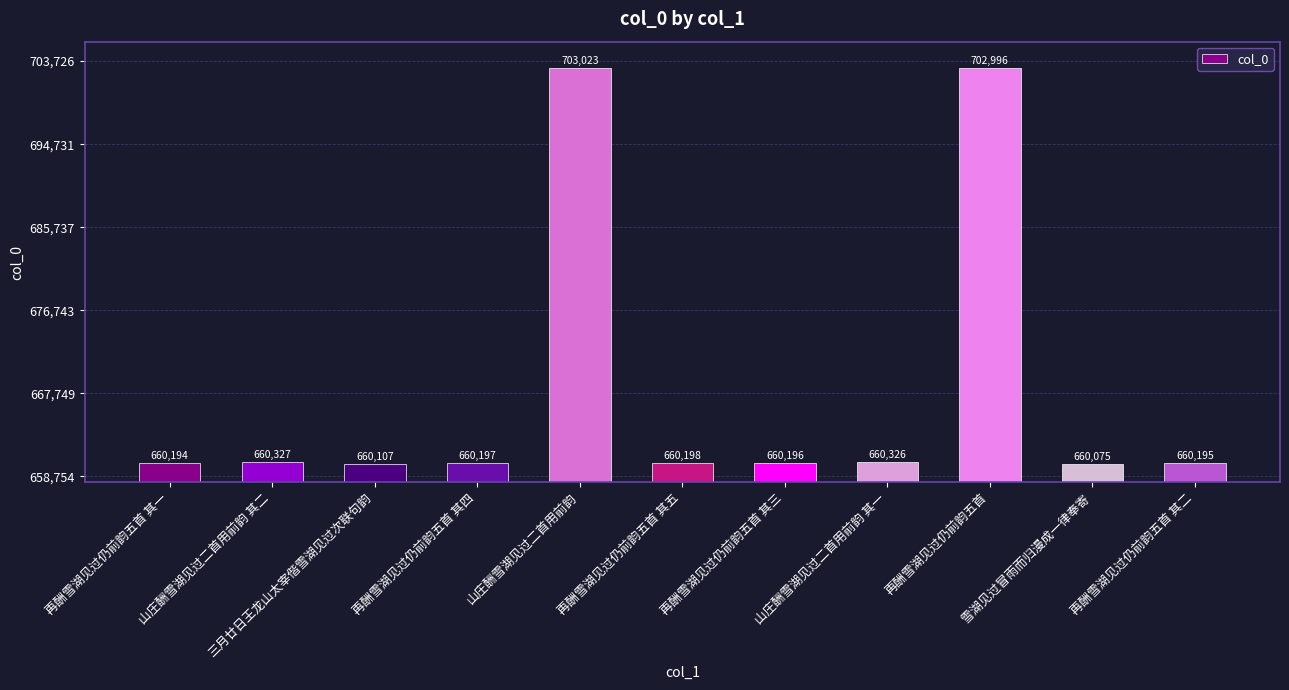

What is the label of the 2nd bar from the left?

山庄酬雪湖见过二首用前韵 其二